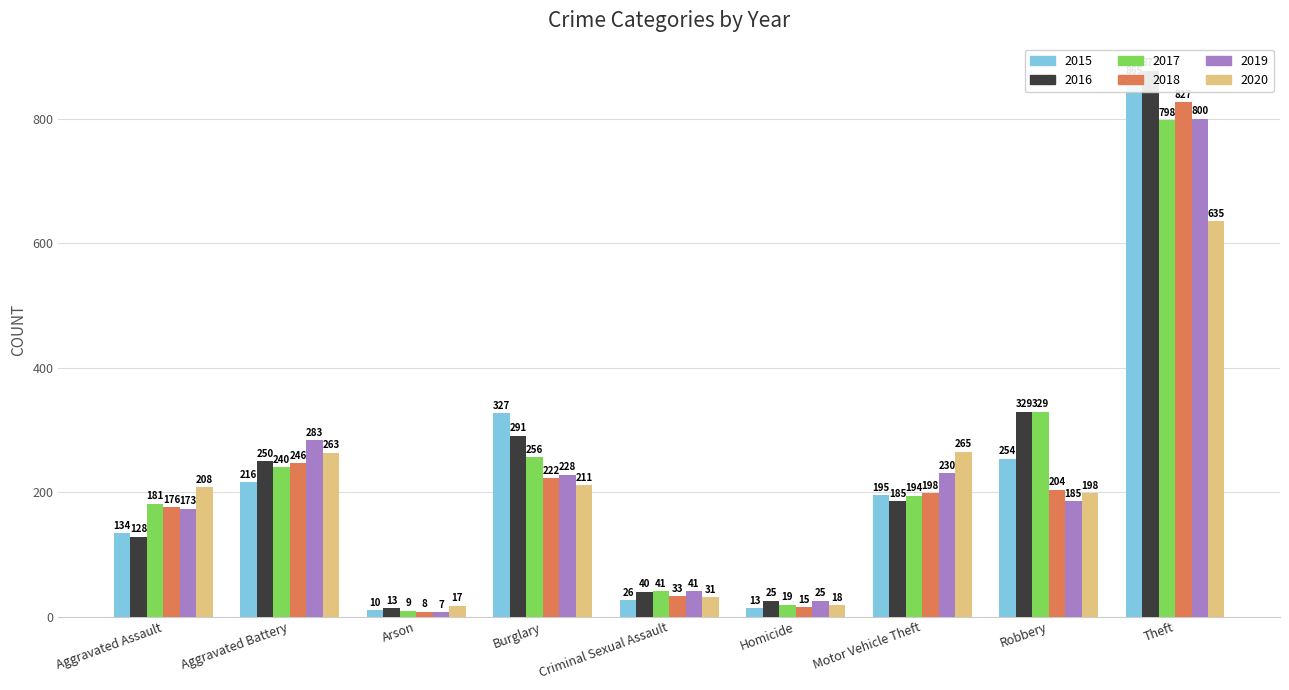

Which series has the widest spread of values?

2016